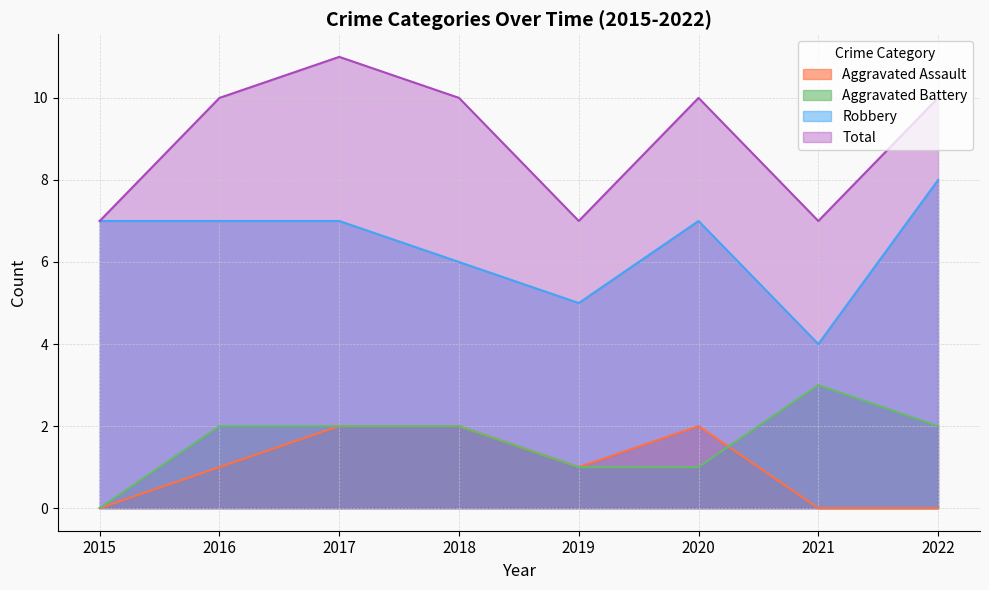

What is the maximum value shown in the chart?

11